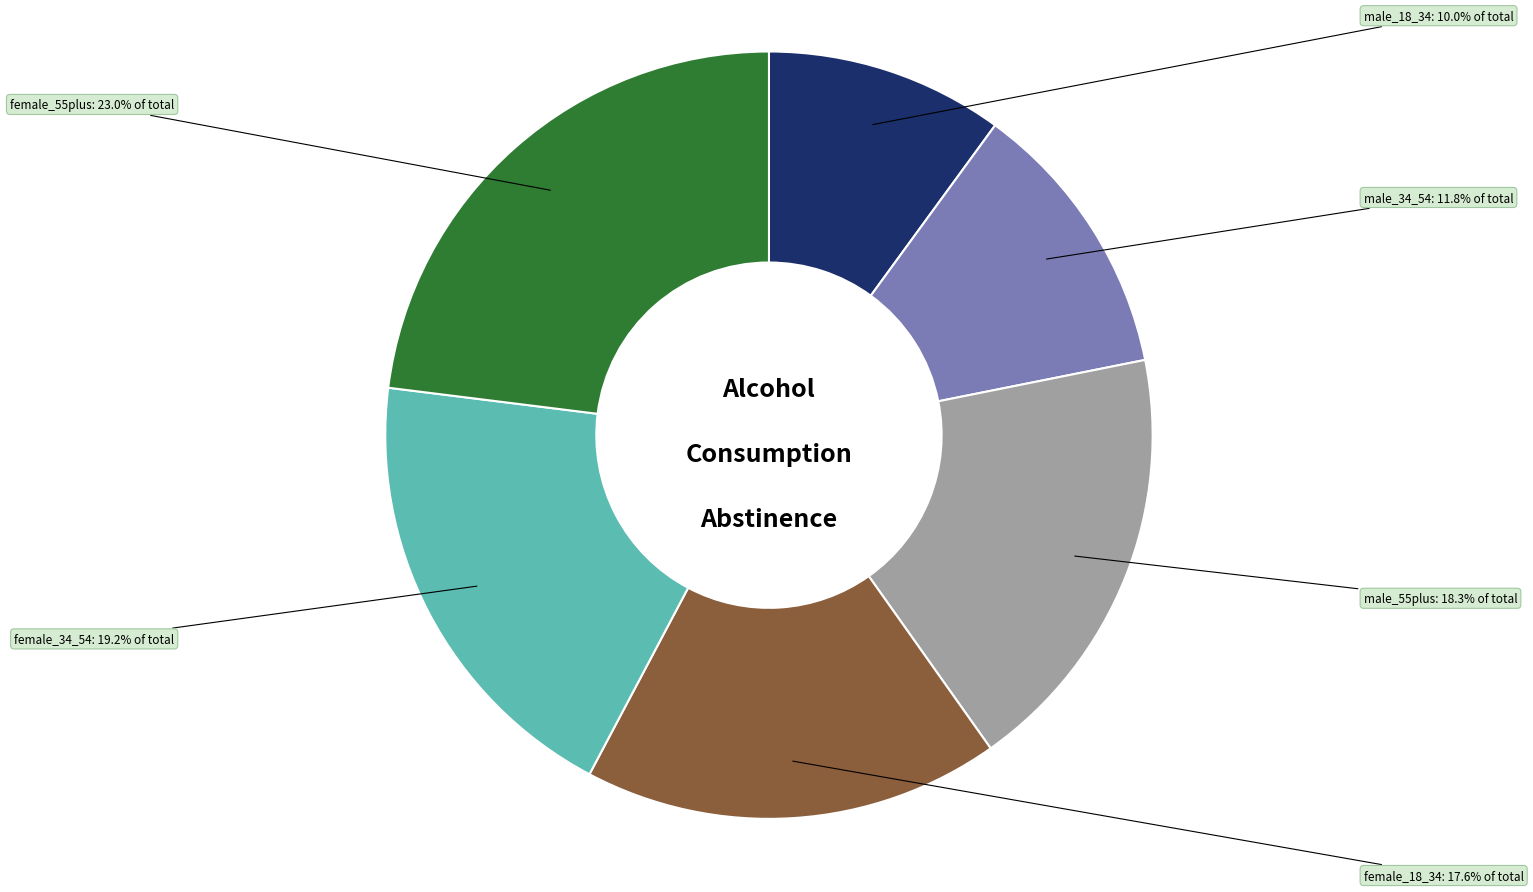

To the nearest percent, what is the average slice percentage?

17%